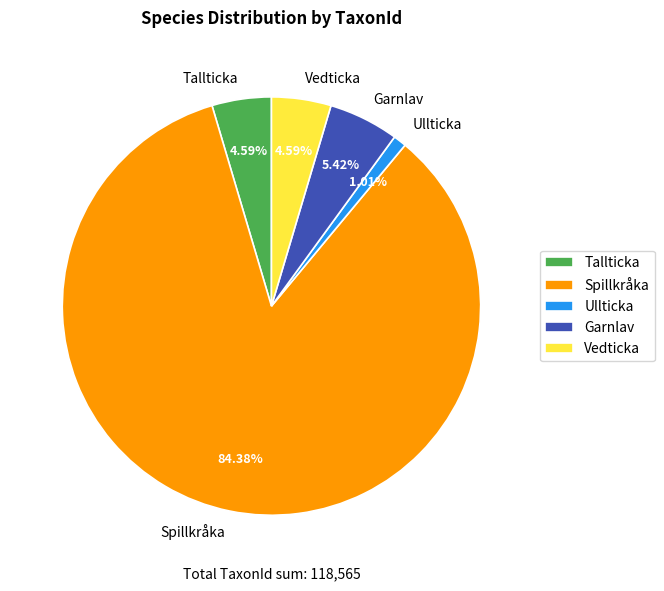

What is the total percentage of Garnlav and Tallticka?

10.0%